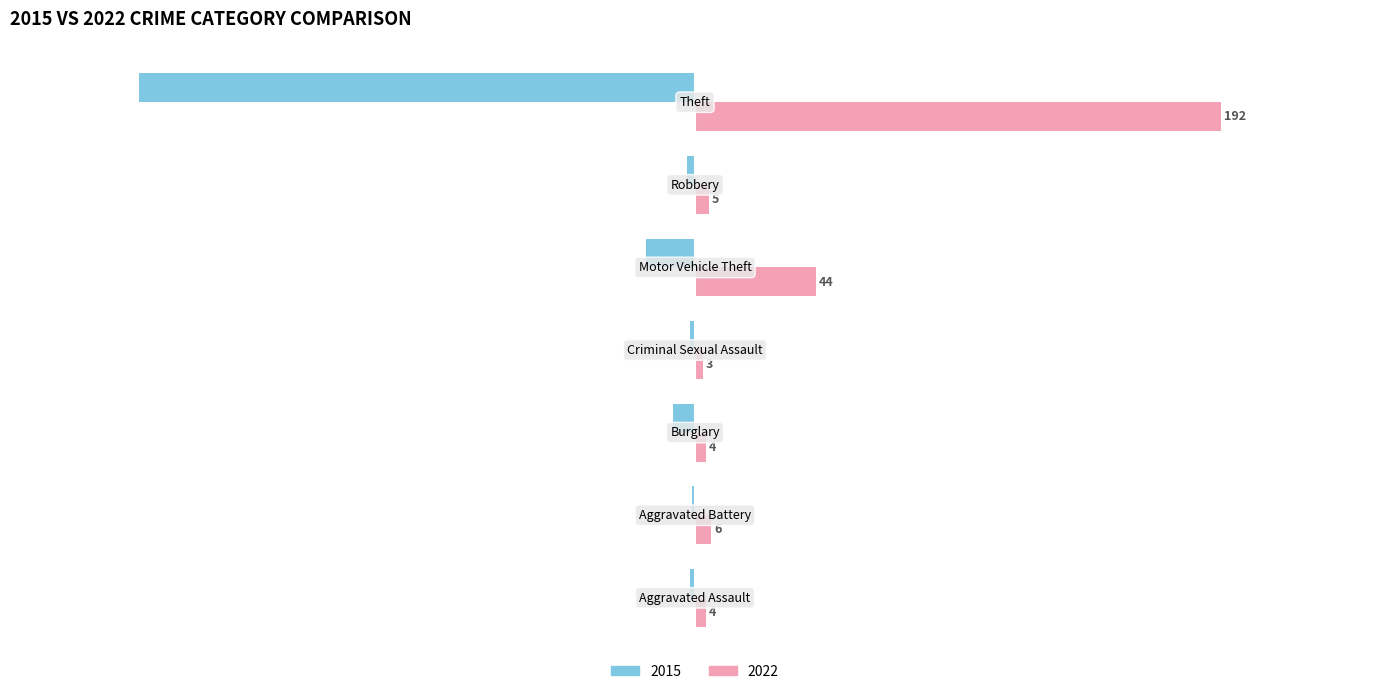

How many data points does each series have?

7